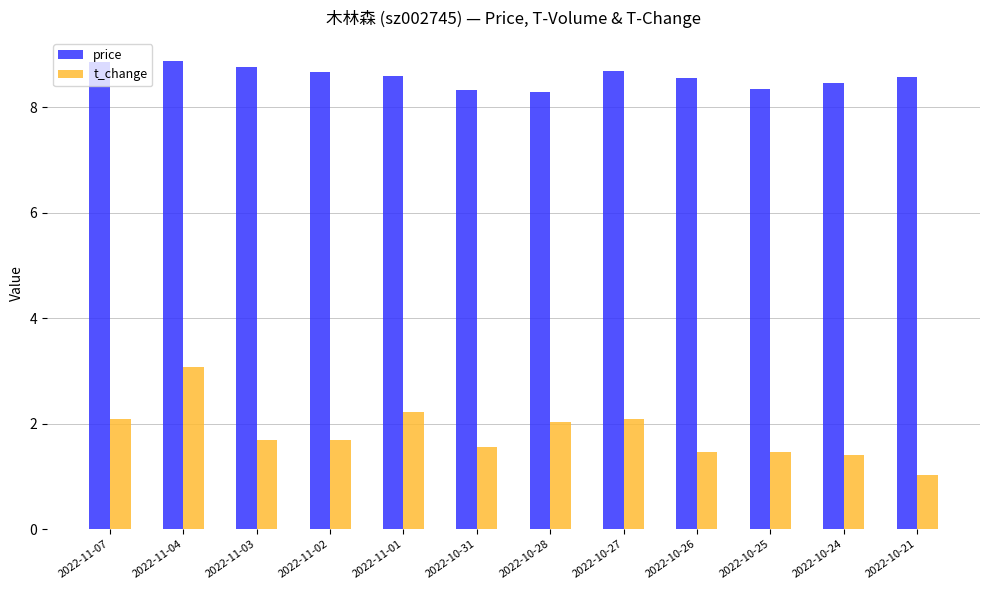

Rank the series by their average value, from highest to lowest.

price, t_change